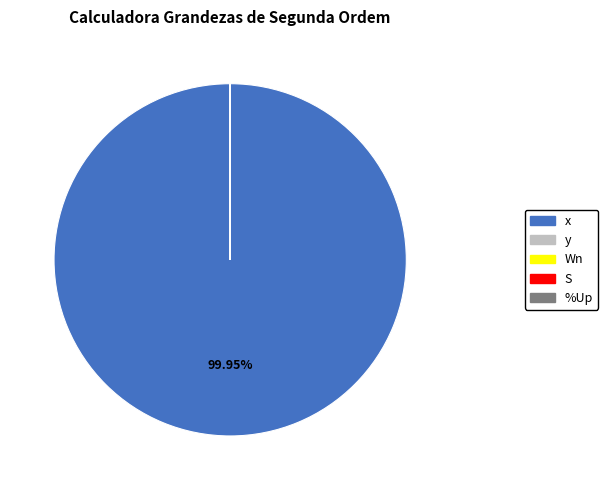

Does x account for over 50% of the chart?

Yes